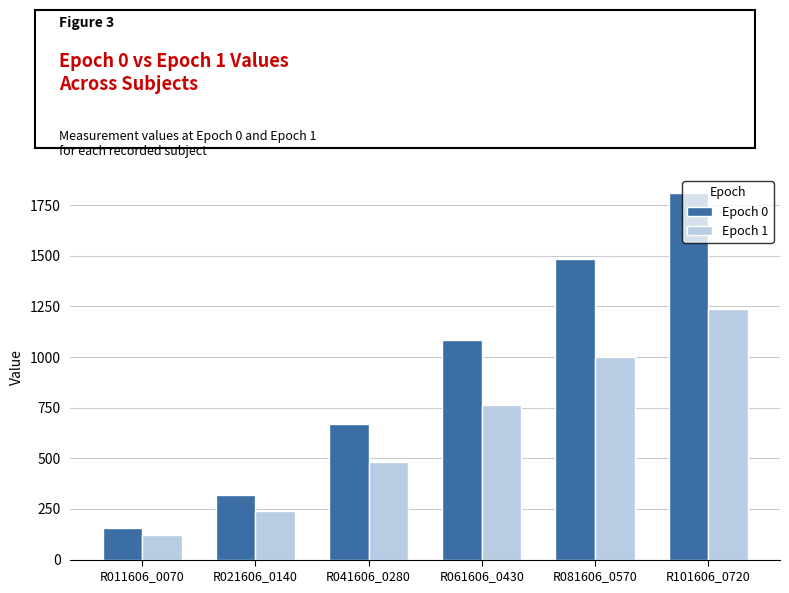

What is the value of the Epoch 0 bar at the 1st from the left?

155.8